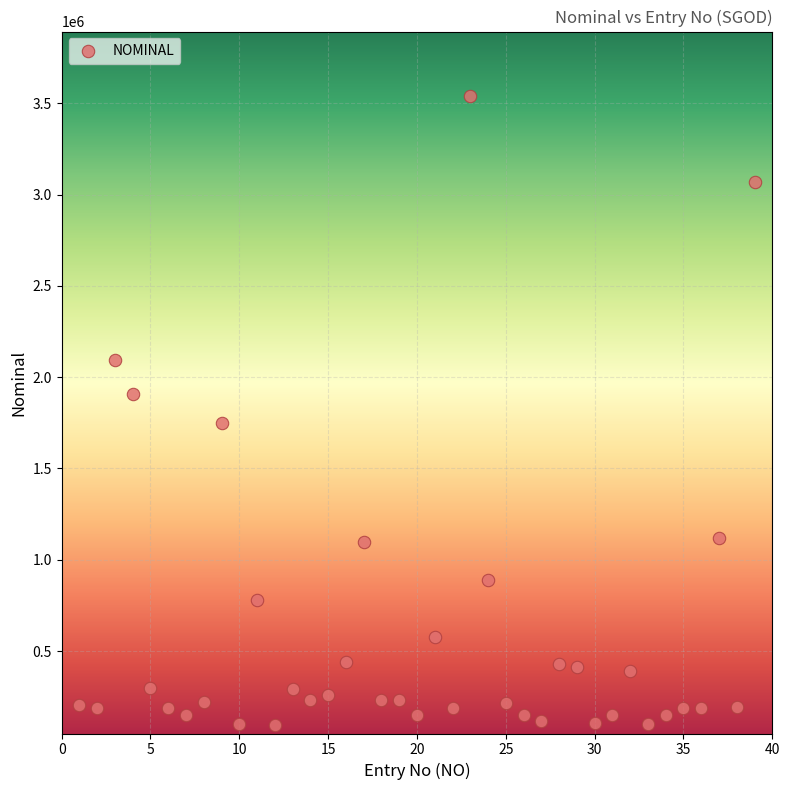

What is the range of X values (max minus min)?

38